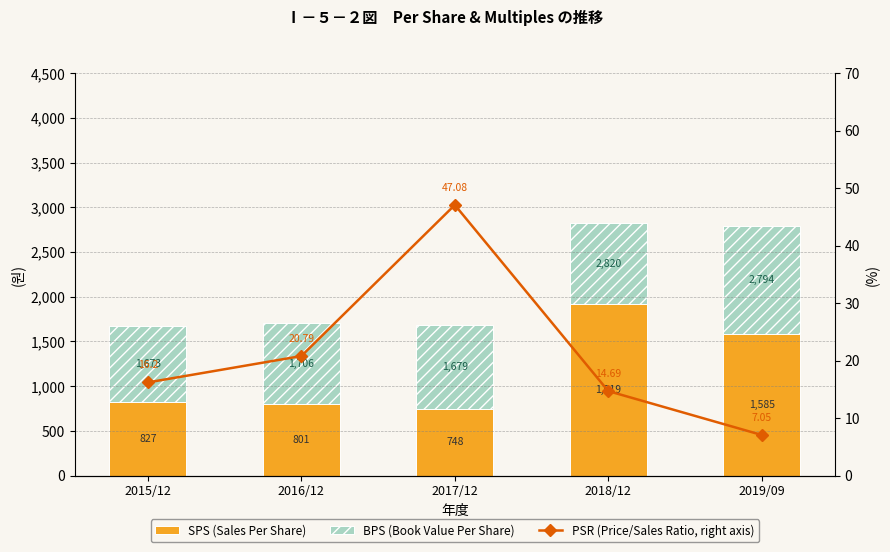

True or false: SPS (Sales Per Share) has a value of 748.0 at 2017/12.

True